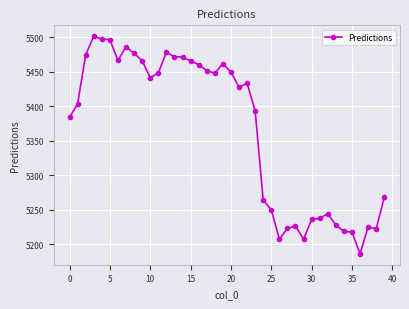

What is the value of the 19th point from the left?

5448.0